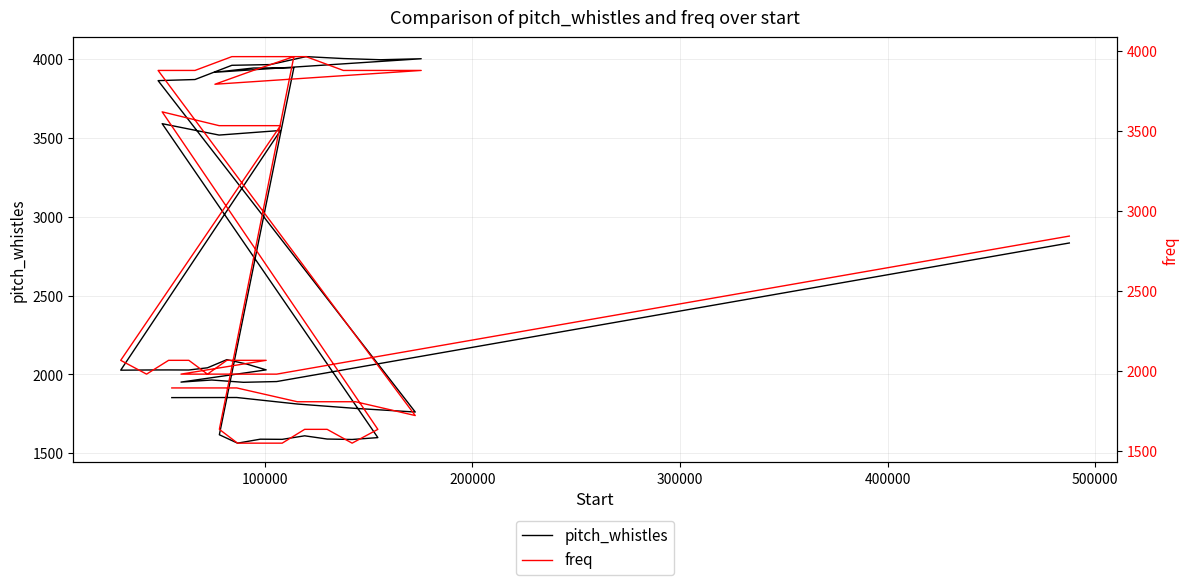

List the series in order of their peak value, highest first.

pitch_whistles, freq